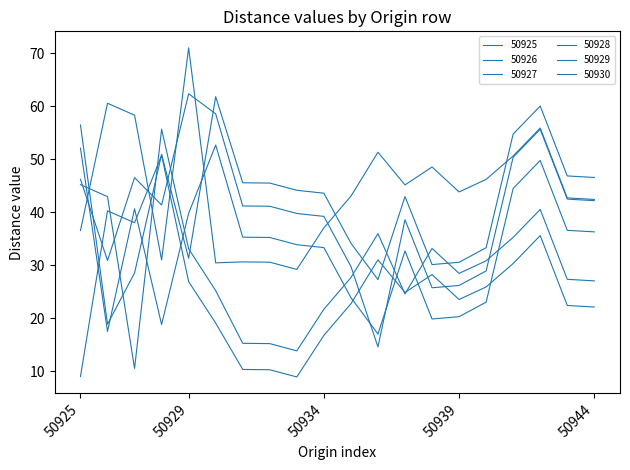

At which label is 50930 closest to 50?

50941